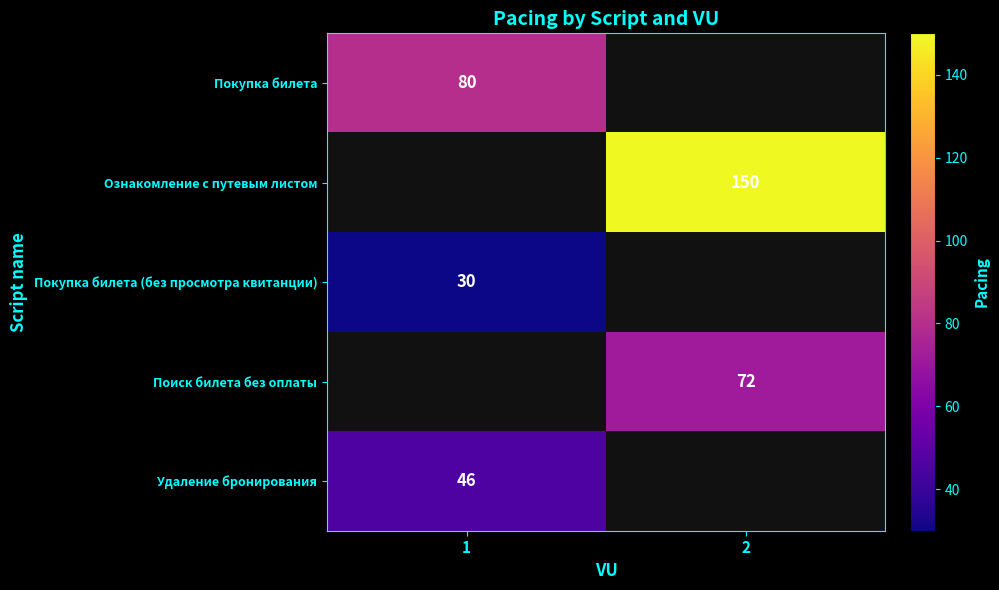

The Поиск билета без оплаты series shows 117.5 at 2. True or false?

False